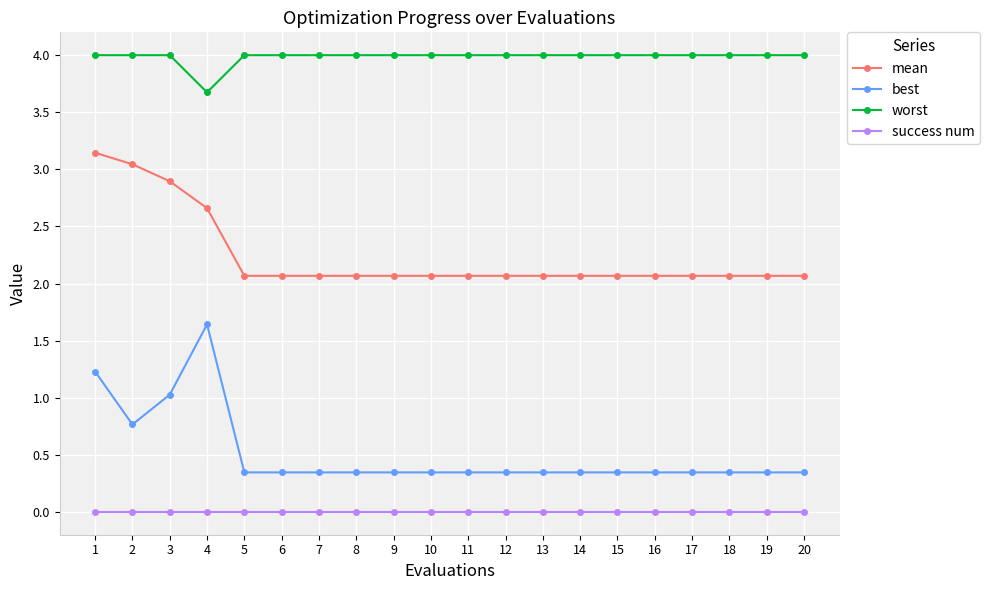

Between 3 and 18, which series saw the biggest shift?

mean